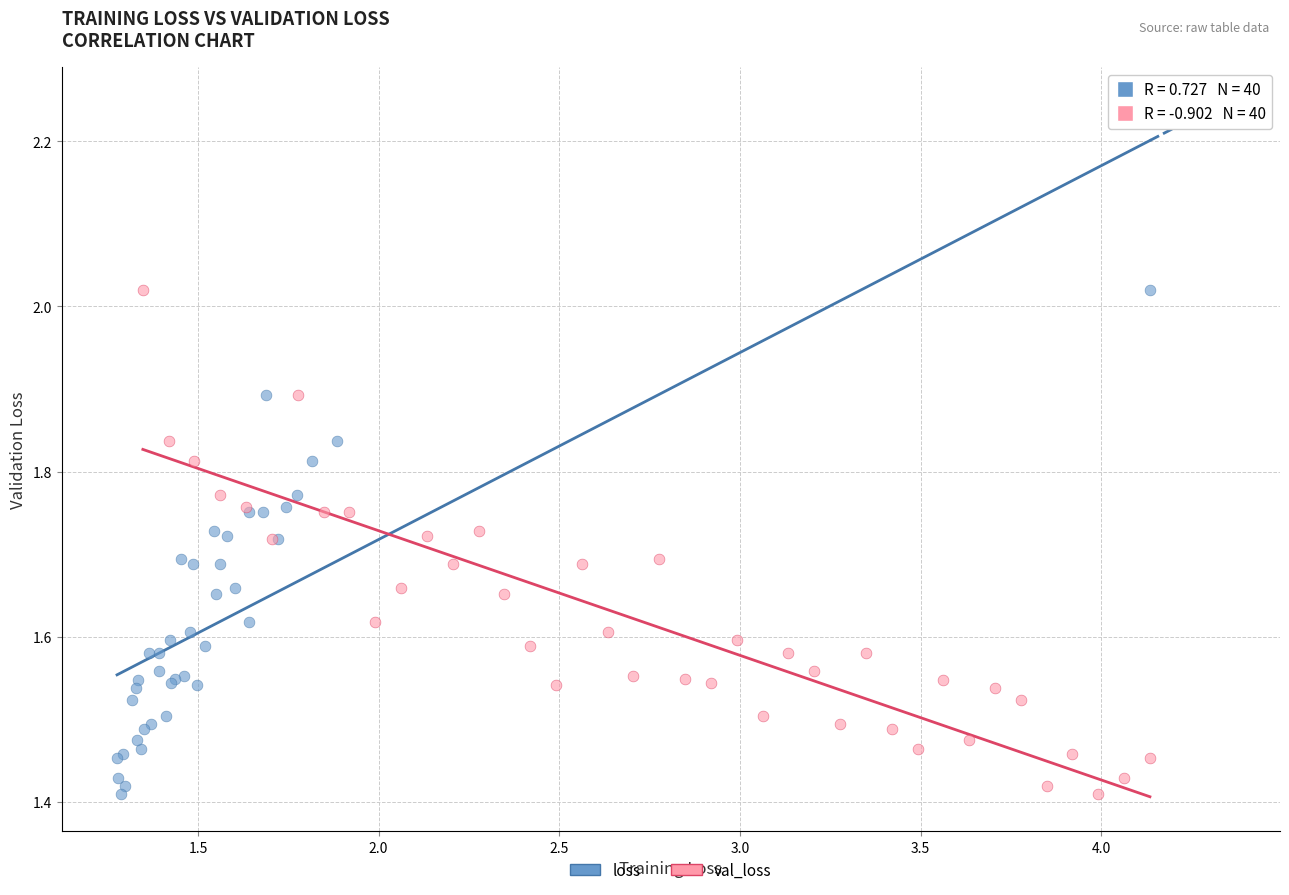

What are all the series names shown in the legend?

loss, val_loss